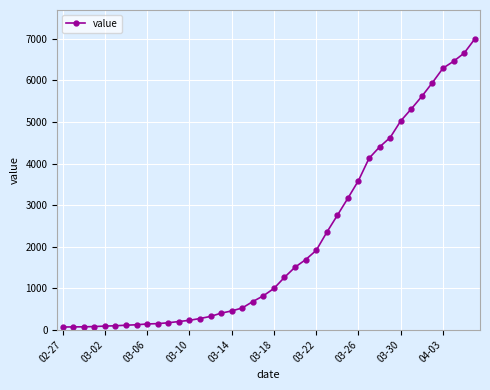

What is the greatest value displayed?

6995